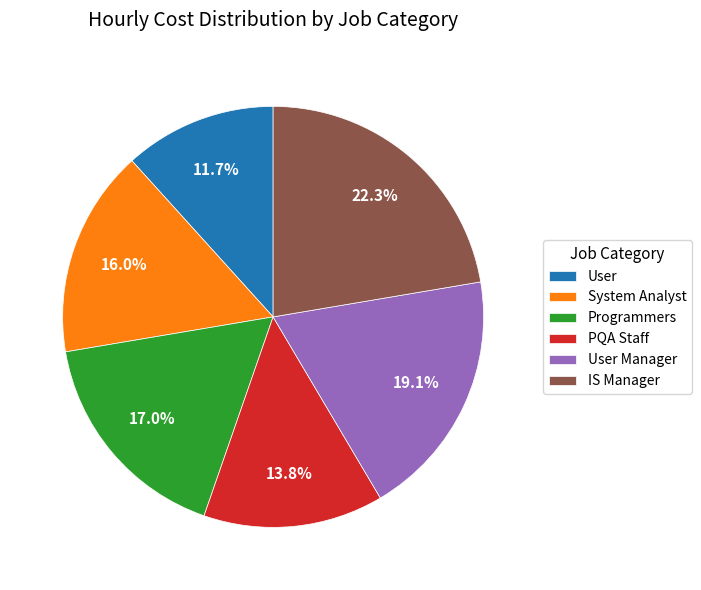

How much of the chart is everything except User Manager?

80.9%